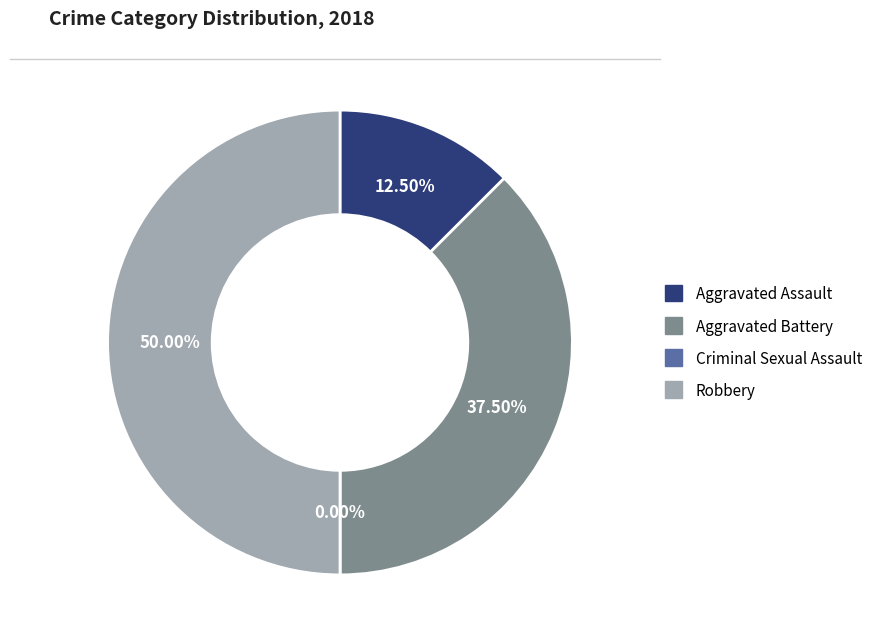

Combined, what portion of the pie is Criminal Sexual Assault and Aggravated Battery?

37.5%